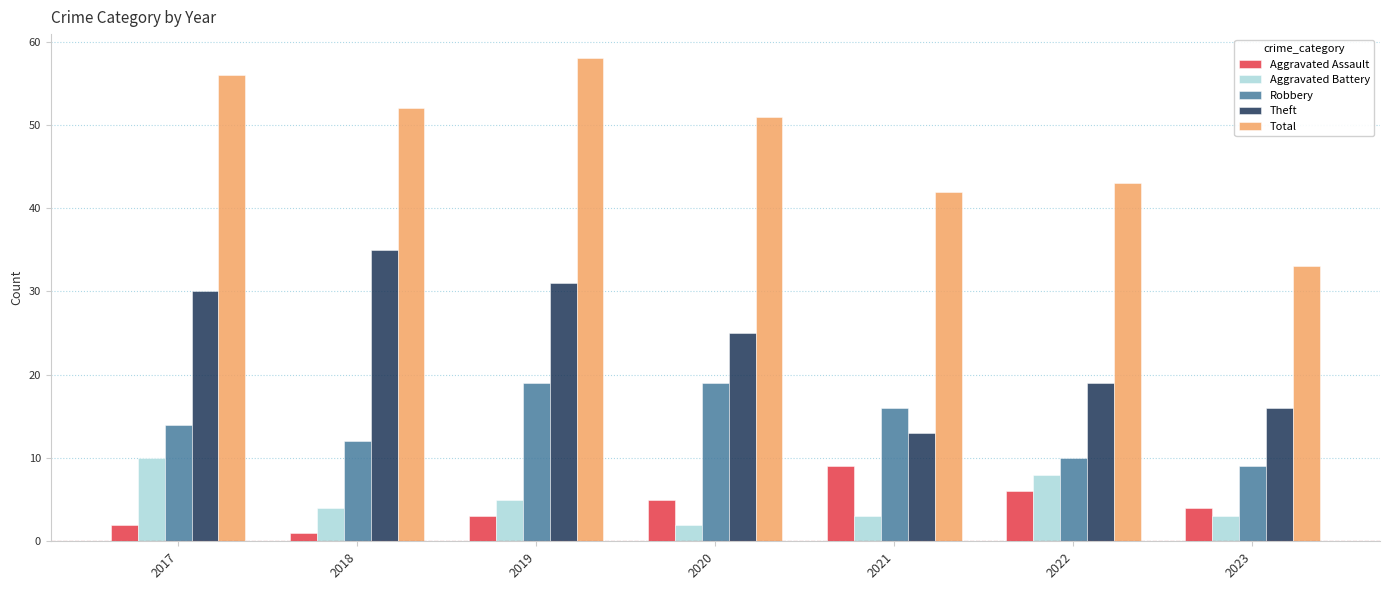

True or false: Robbery has a value of 19 at 2020.

True